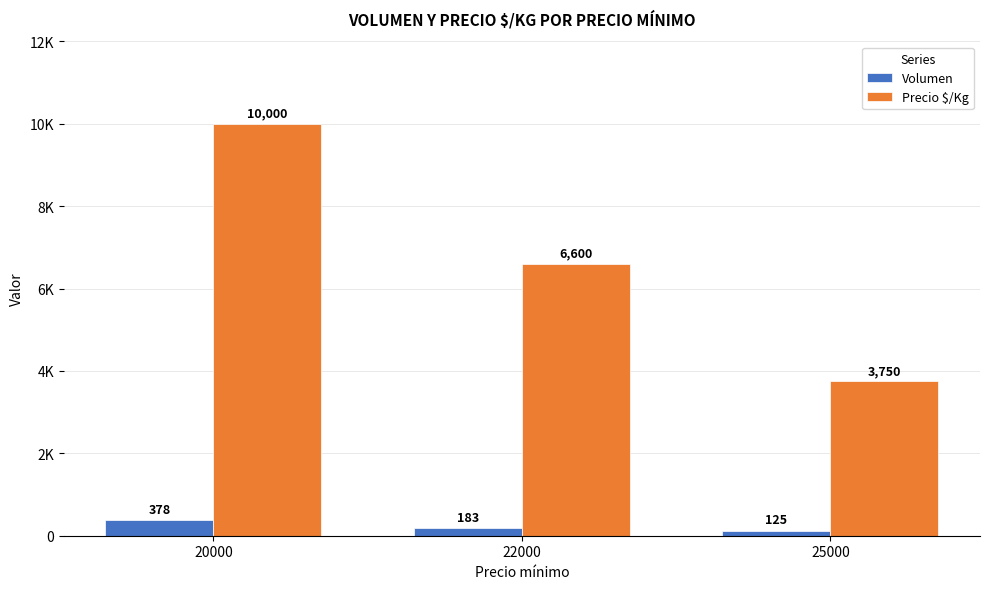

What are all the series names shown in the legend?

Volumen, Precio $/Kg